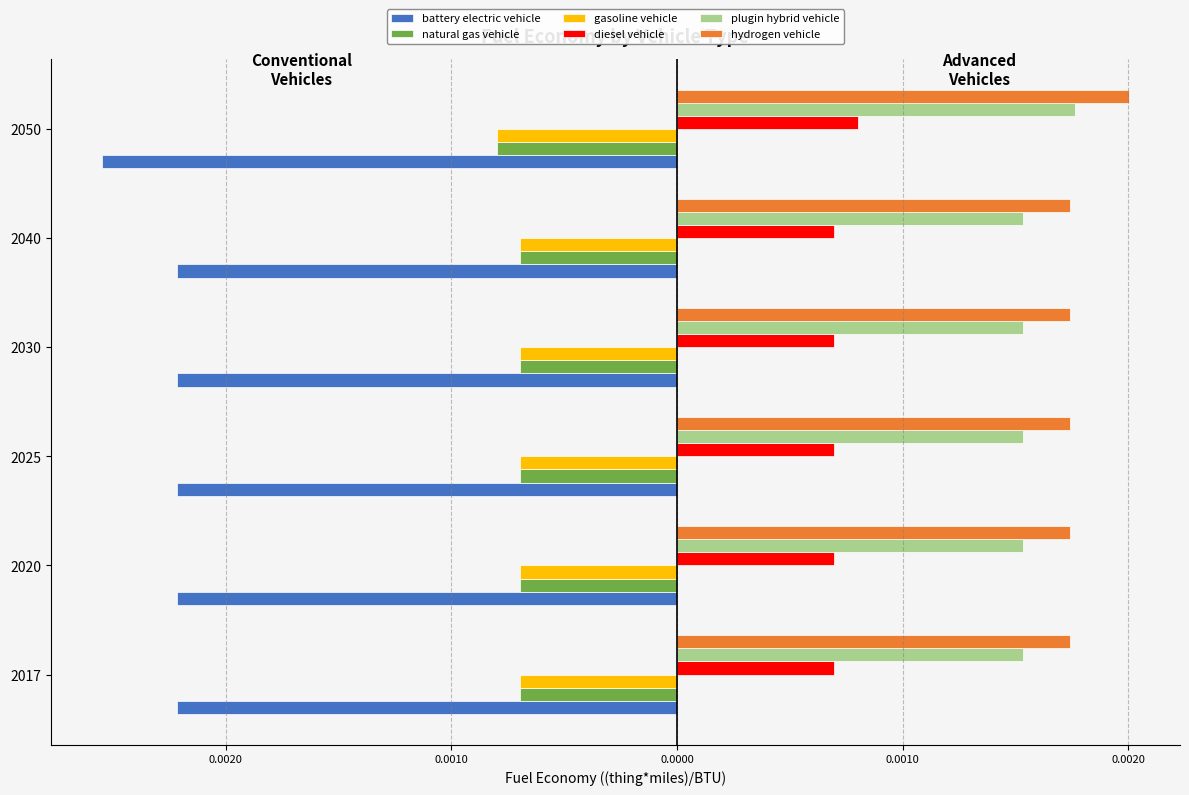

What are all the series names shown in the legend?

battery electric vehicle, natural gas vehicle, gasoline vehicle, diesel vehicle, plugin hybrid vehicle, hydrogen vehicle